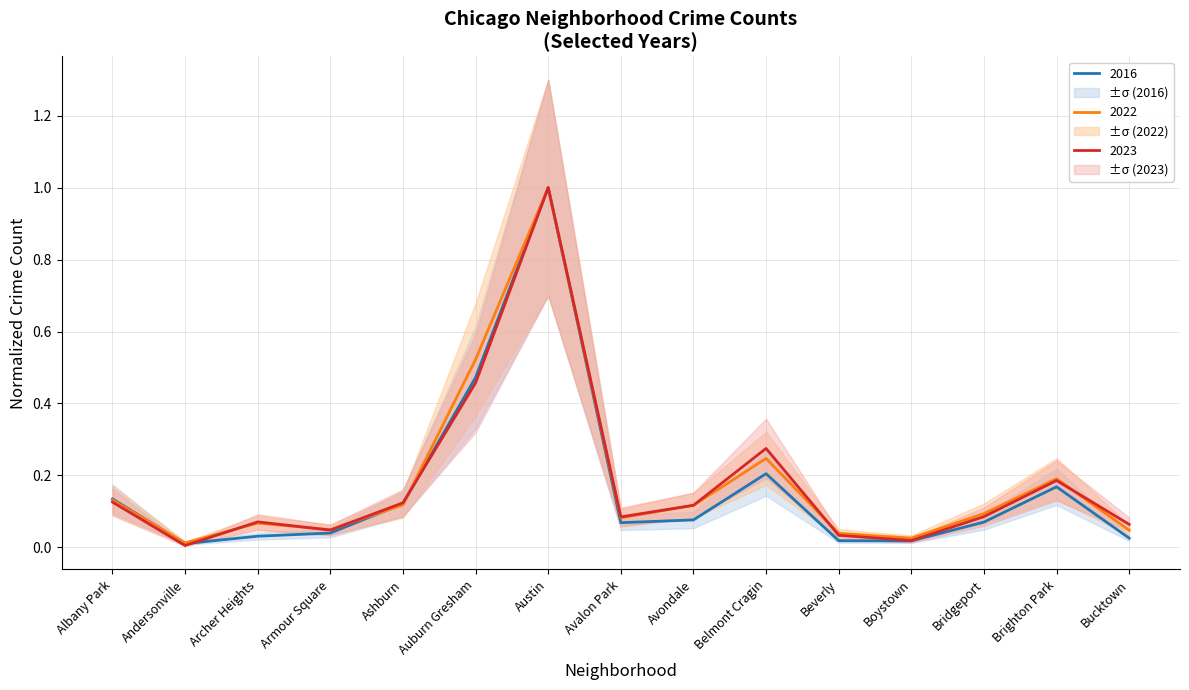

At which category is the sum across all series the highest?

Austin